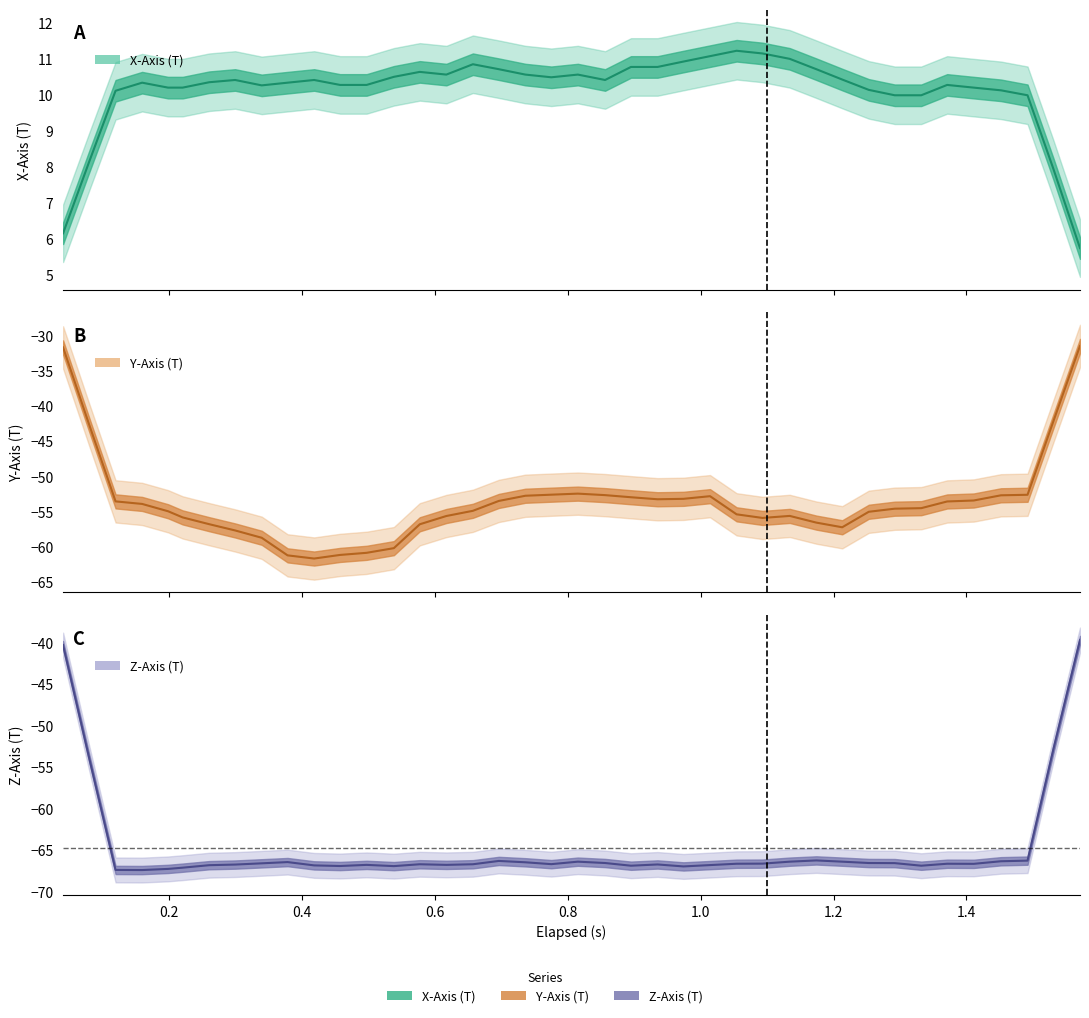

Is this an area chart (filled region under the line)?

No